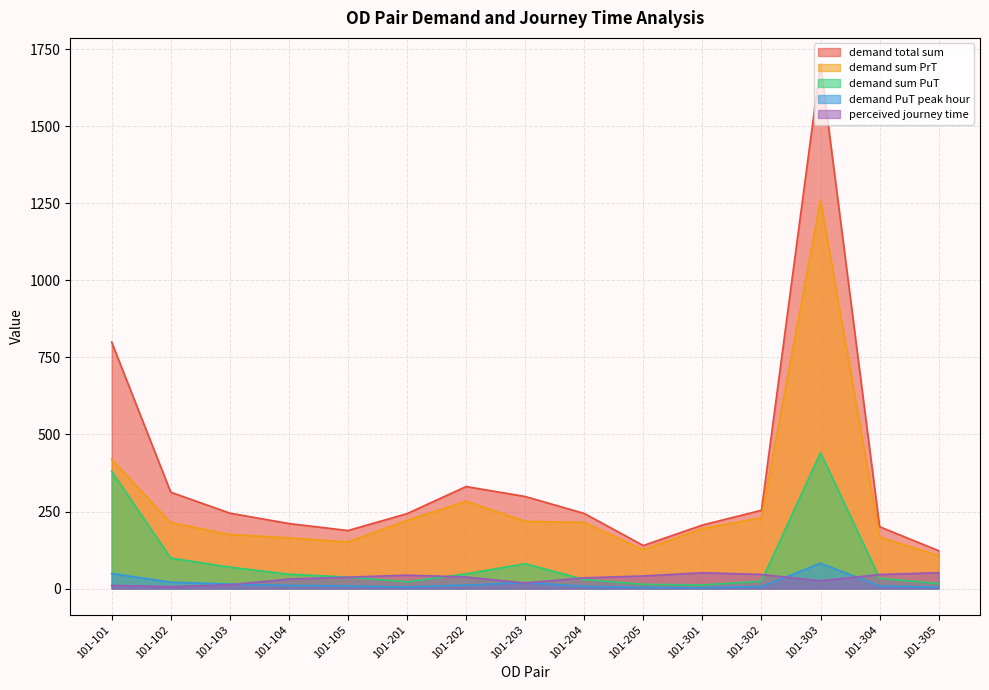

How many interior local valleys does the demand PuT peak hour series have?

2